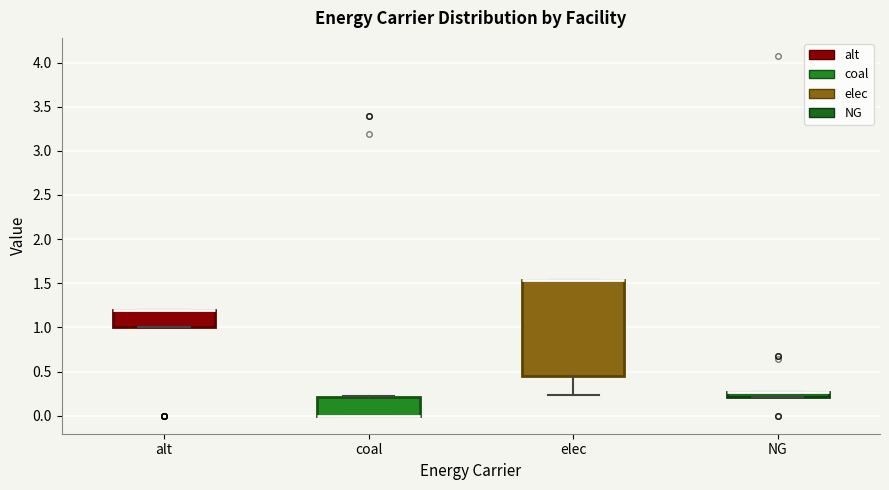

Where is the upper edge of the box for elec on the y-axis? The values are not printed on the chart, so give them approximately, as read against the axis.

1.55